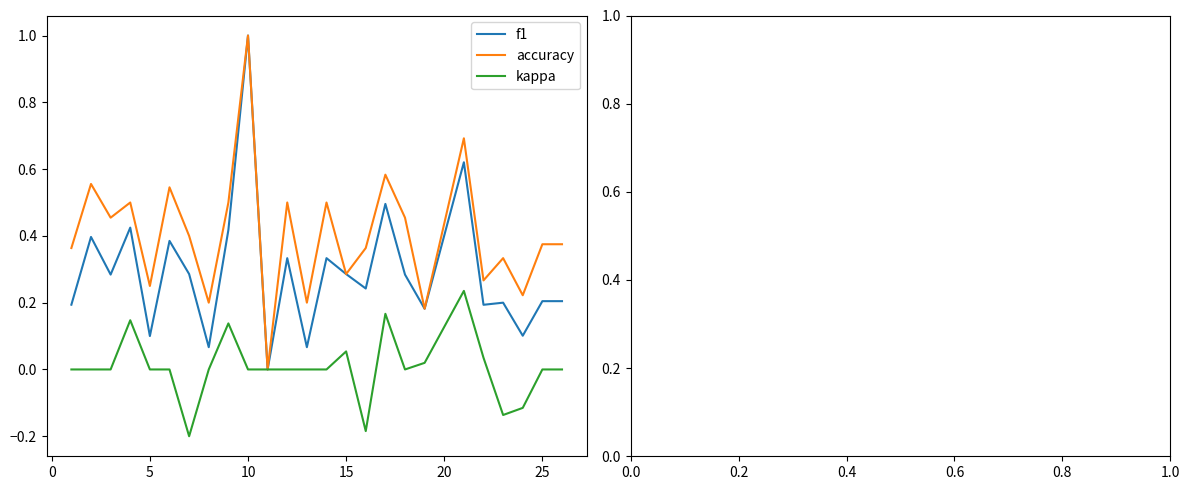

Which series has the largest total across all categories?

accuracy